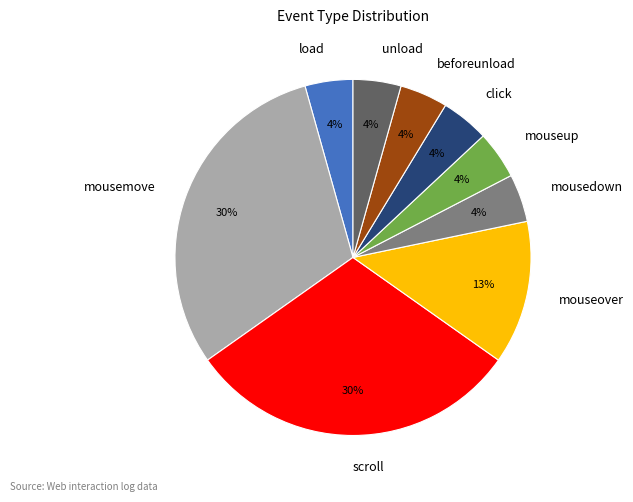

To the nearest percent, what portion does unload represent?

4%